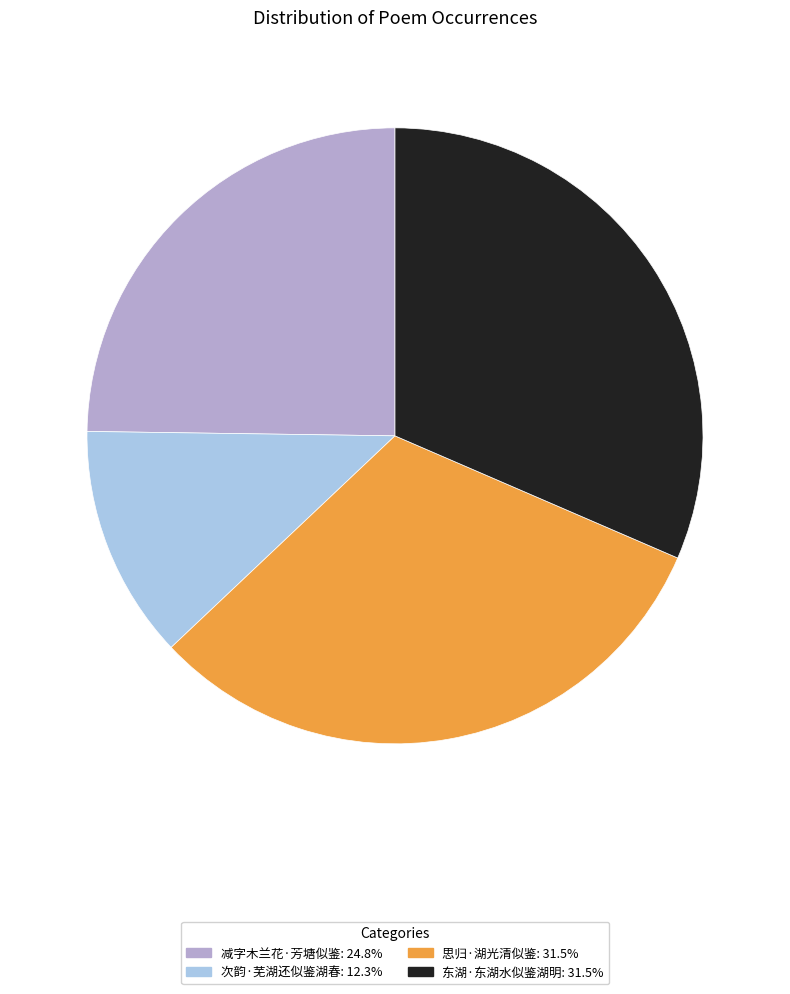

Do 思归·湖光清似鉴: 31.5% and 次韵·芜湖还似鉴湖春: 12.3% together represent more than half of the pie?

No